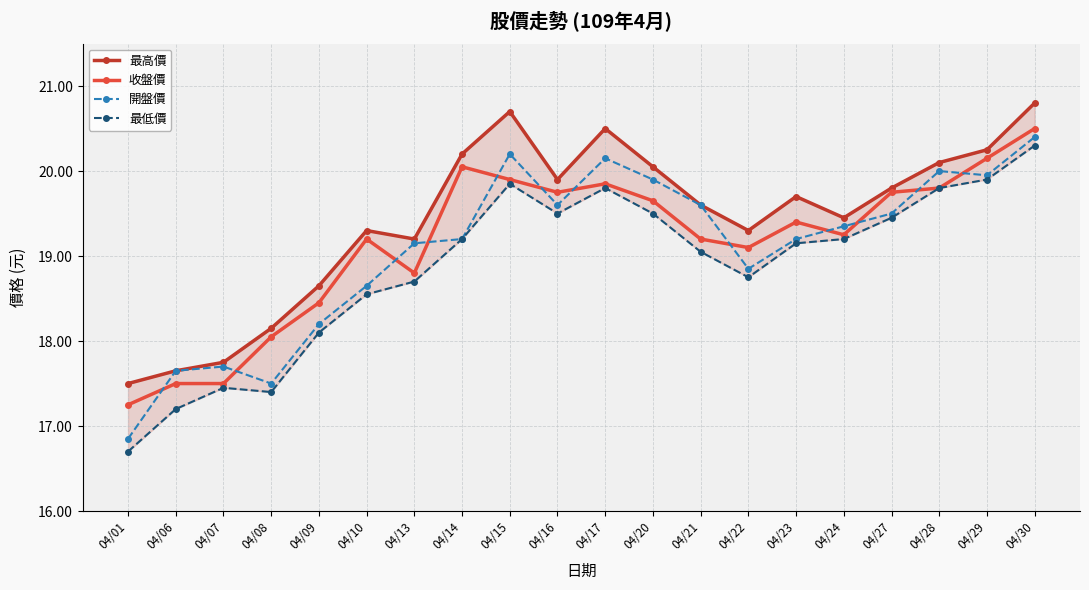

Is the value of 開盤價 at 04/07 greater than the value of 最低價 at 04/17?

No